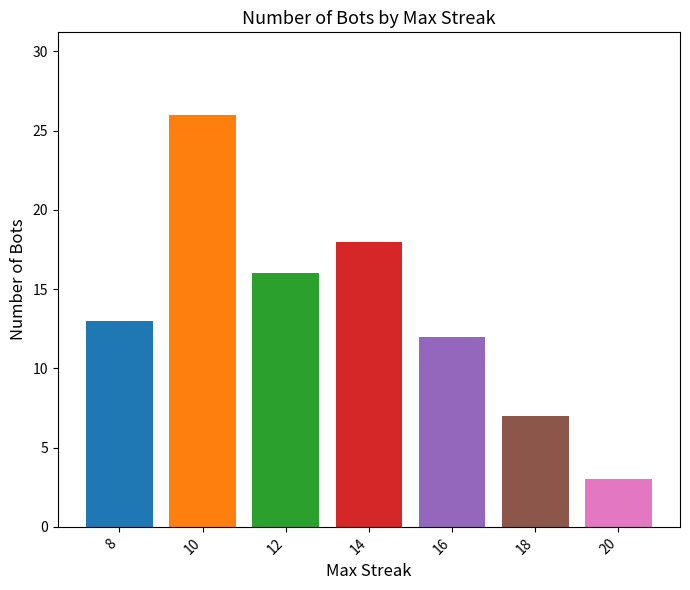

What is the change in value from 8 to 14?

+5